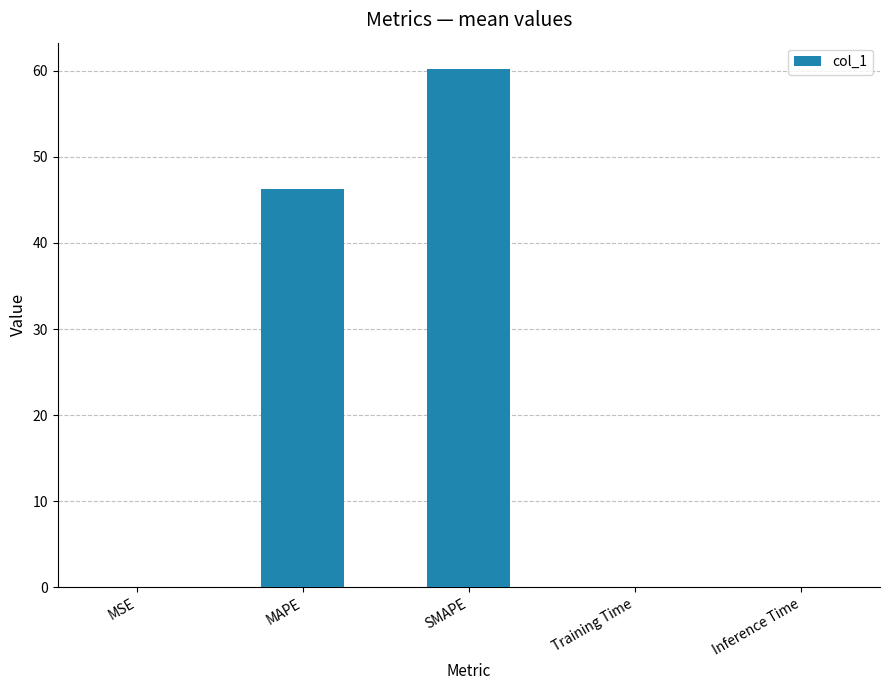

The chart shows a value of 60.3 at SMAPE. True or false?

True